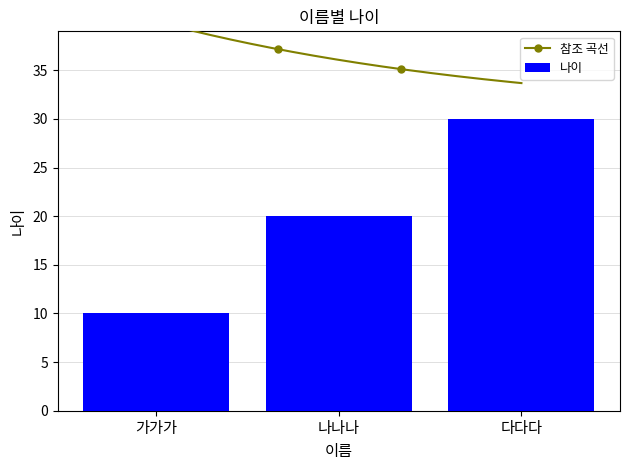

What is the difference between the maximum and minimum values?

20